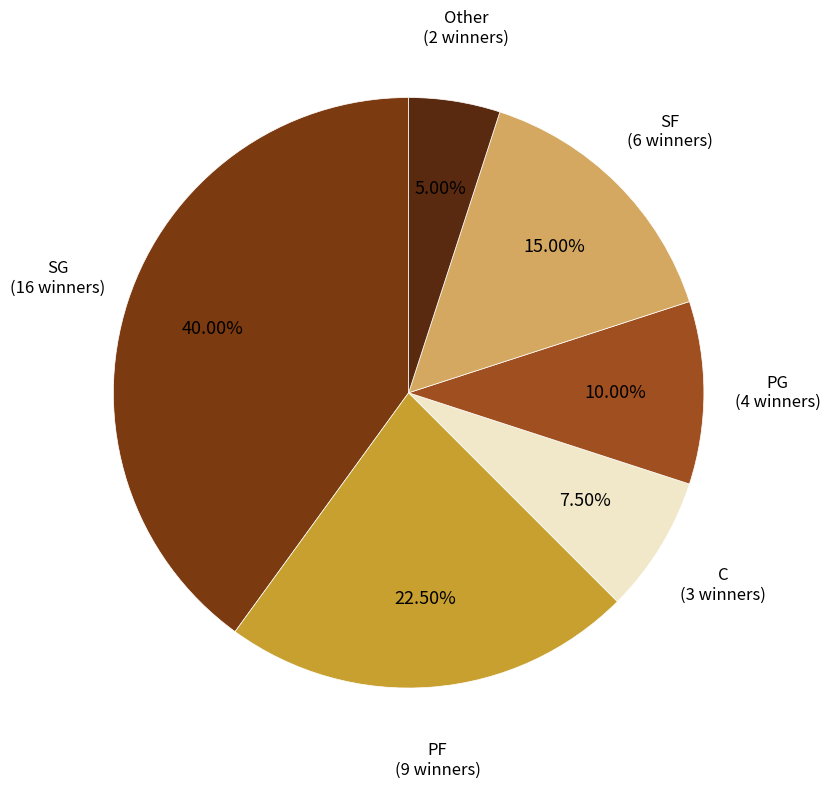

What is the smallest slice in the pie chart?

Other